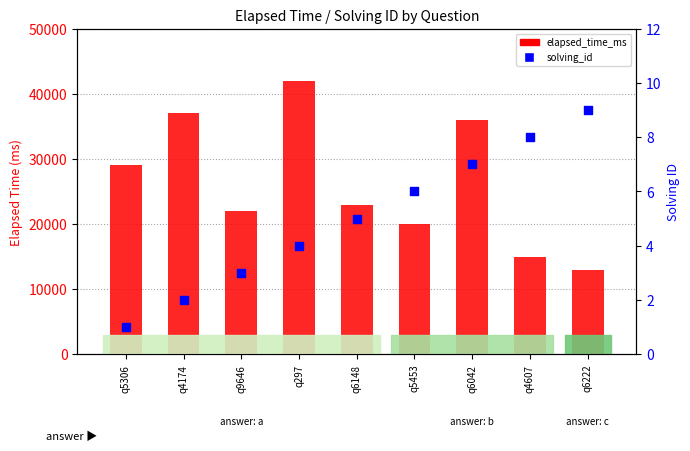

What are all the series names shown in the legend?

elapsed_time_ms, solving_id